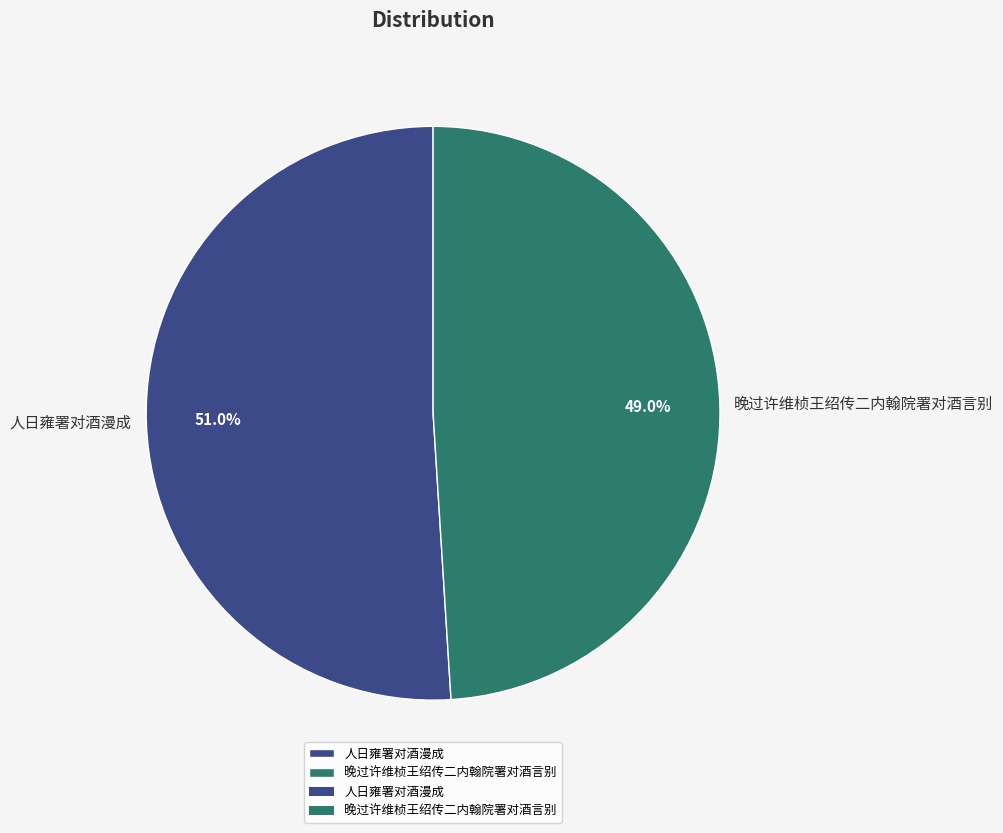

Is it true that 晚过许维桢王绍传二内翰院署对酒言别 is 49% of the pie?

True